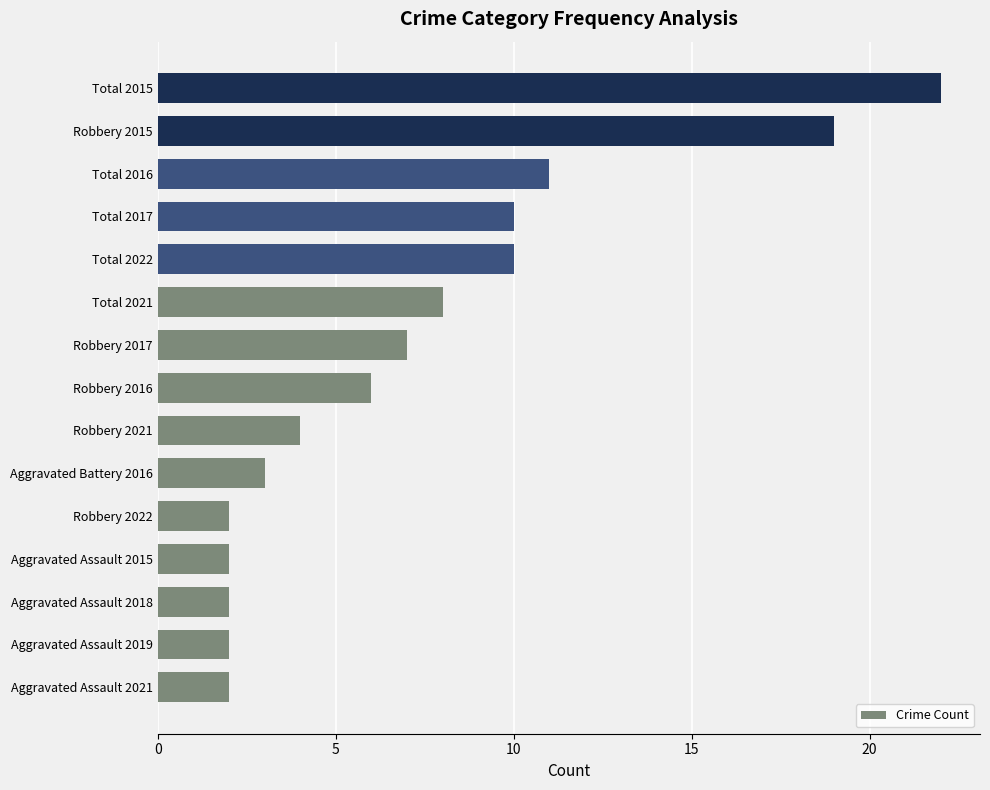

Reading bottom to top, what are all the values shown in this chart?

2	2	2	2	2	3	4	6	7	8	10	10	11	19	22